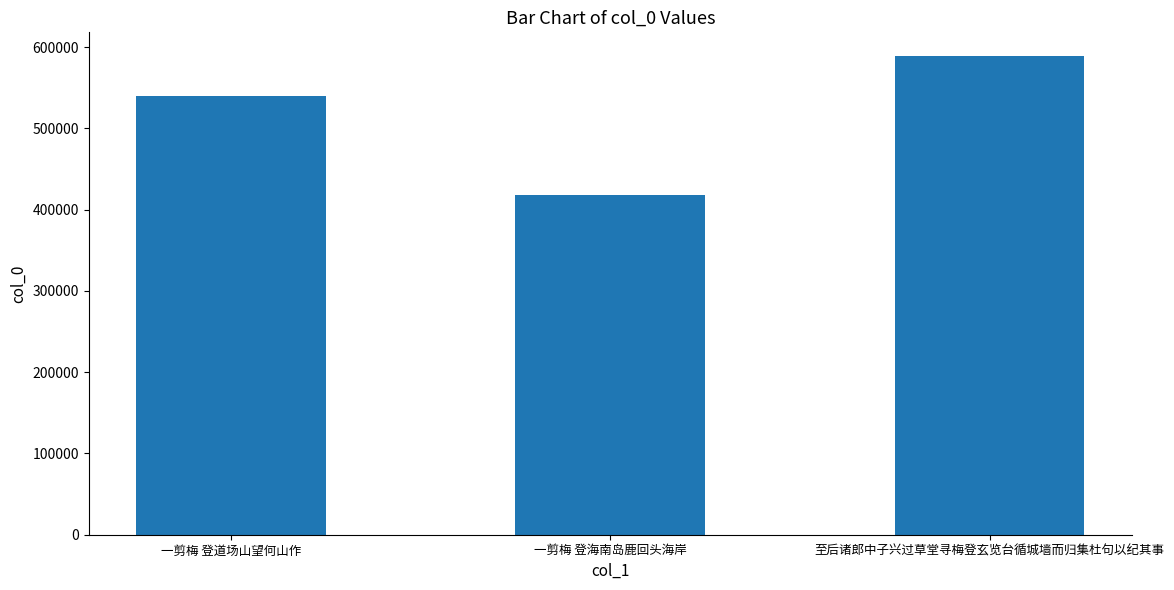

Where is the data nearest to the value 503322?

一剪梅 登道场山望何山作